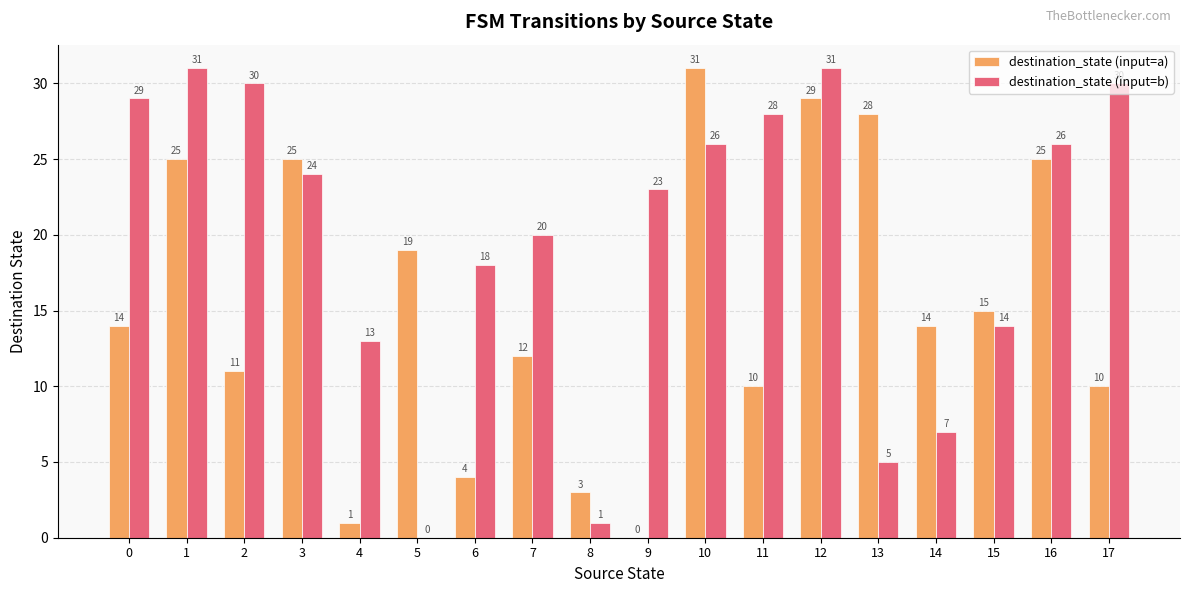

At which label is destination_state (input=a) closest to 15?

15